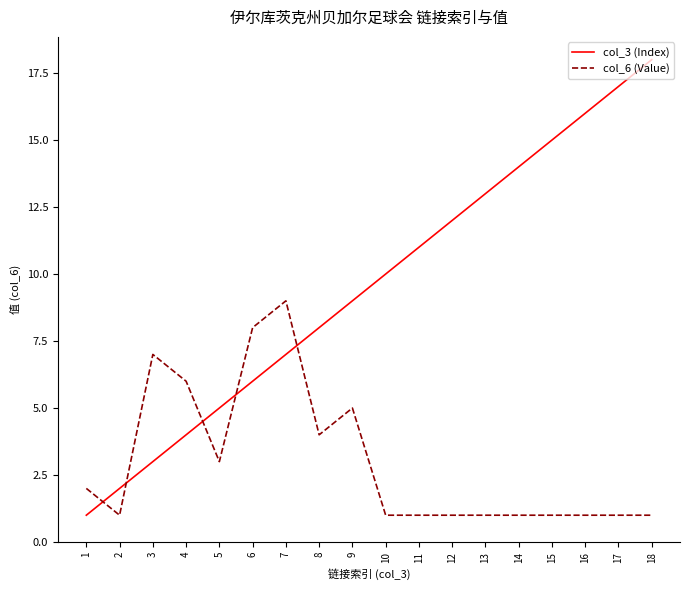

At which category does the chart reach its peak across all series?

18